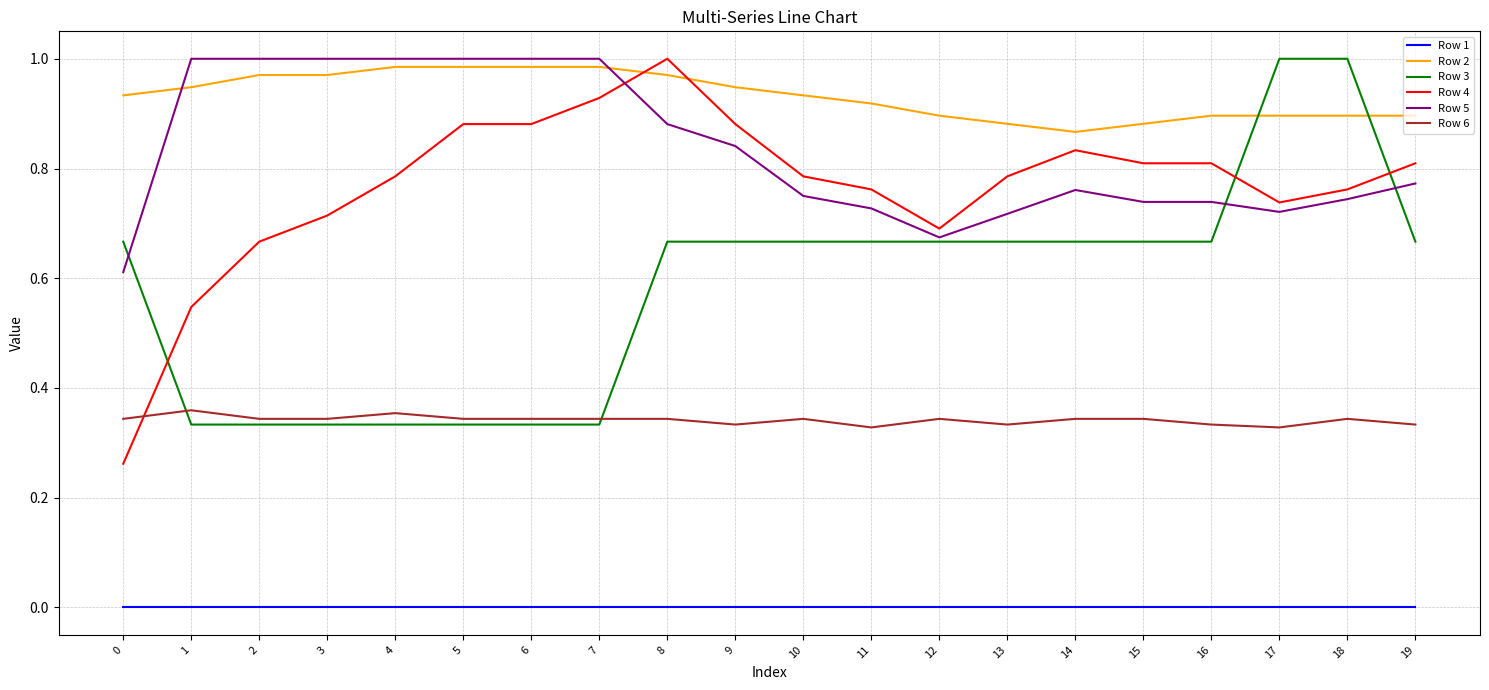

True or false: Row 1 and Row 4 cross at least once.

False